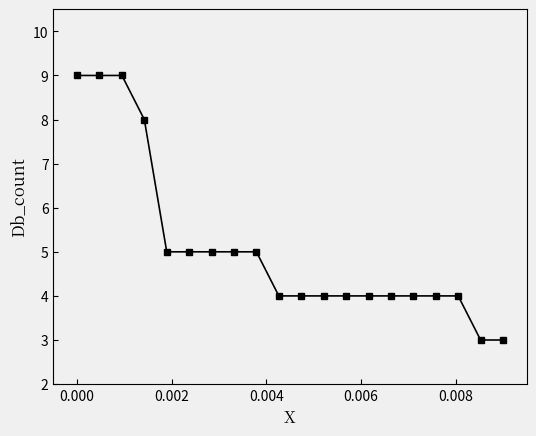

Is this an area chart (filled region under the line)?

No